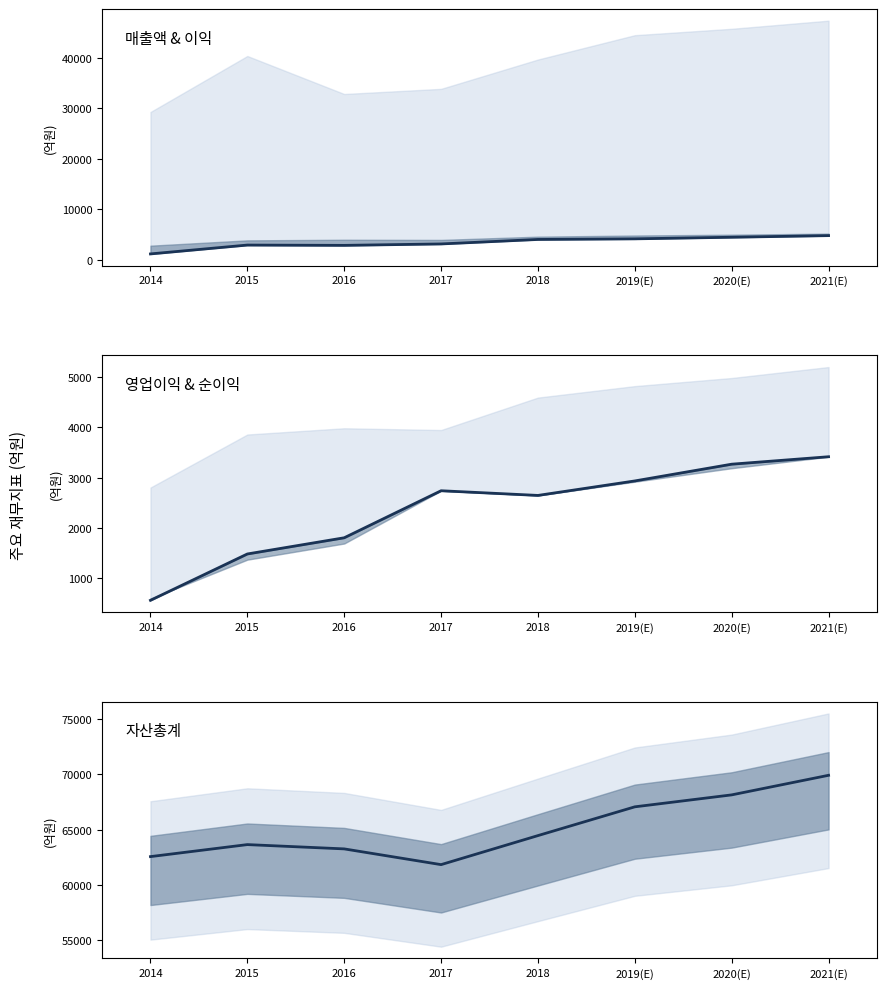

What is the highest value of the 자산총계 series?

69916